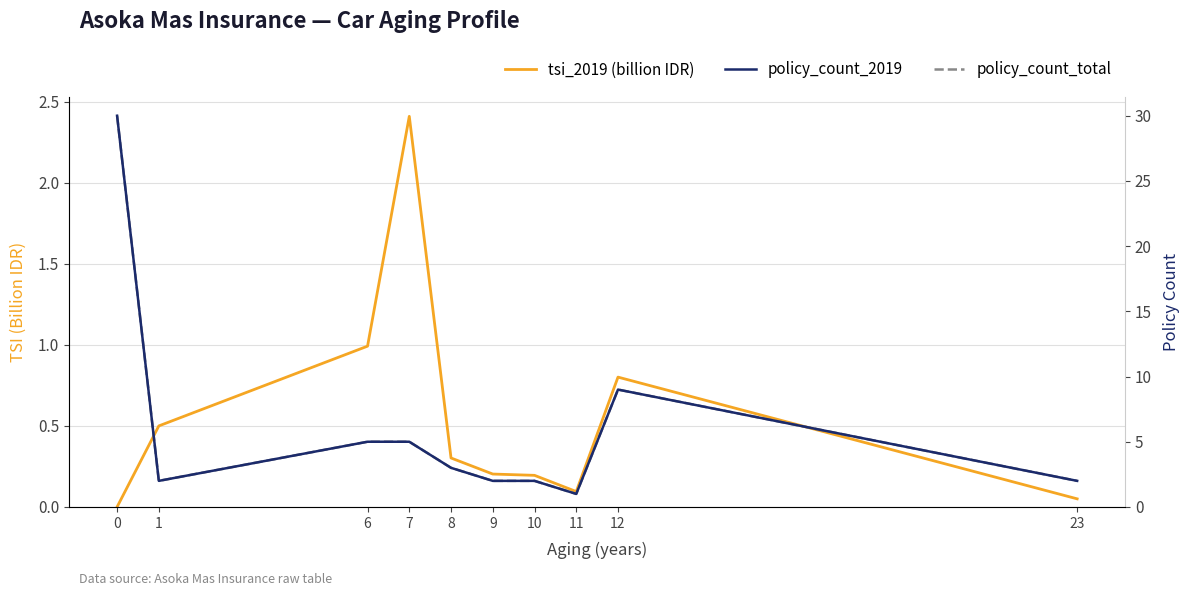

The policy_count_total series shows 4.7 at 12. True or false?

False